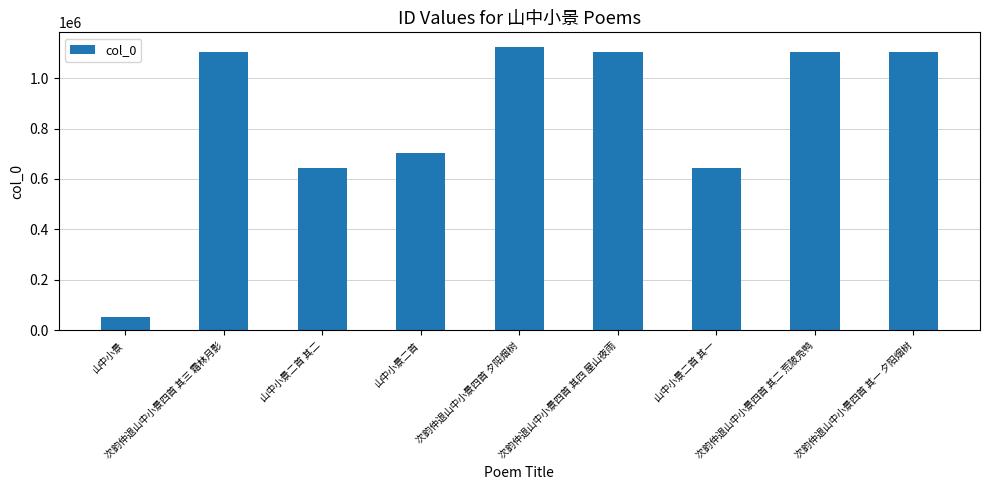

At which category does the chart reach its minimum across all series?

山中小景